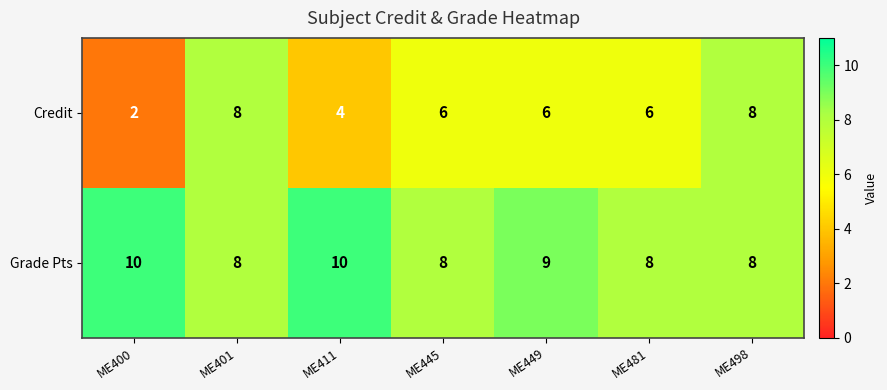

List the series in order of their peak value, highest first.

Grade Pts, Credit